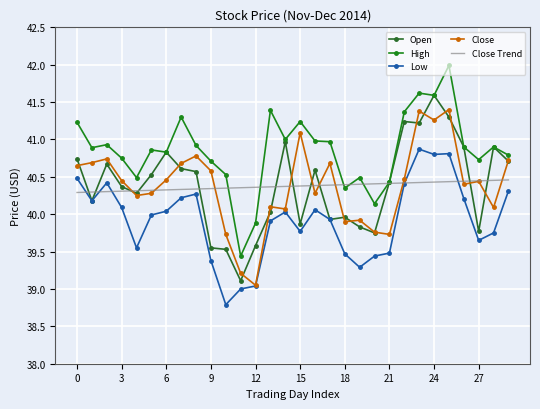

Is this an area chart (filled region under the line)?

No